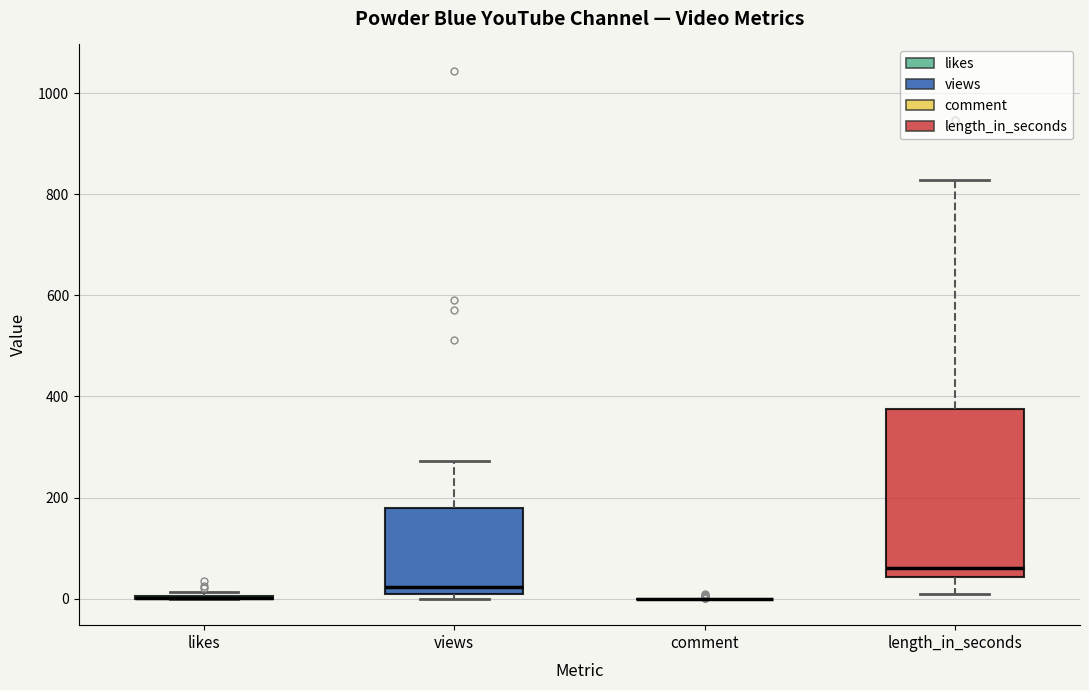

Where is the upper edge of the box for views on the y-axis? The values are not printed on the chart, so give them approximately, as read against the axis.

180